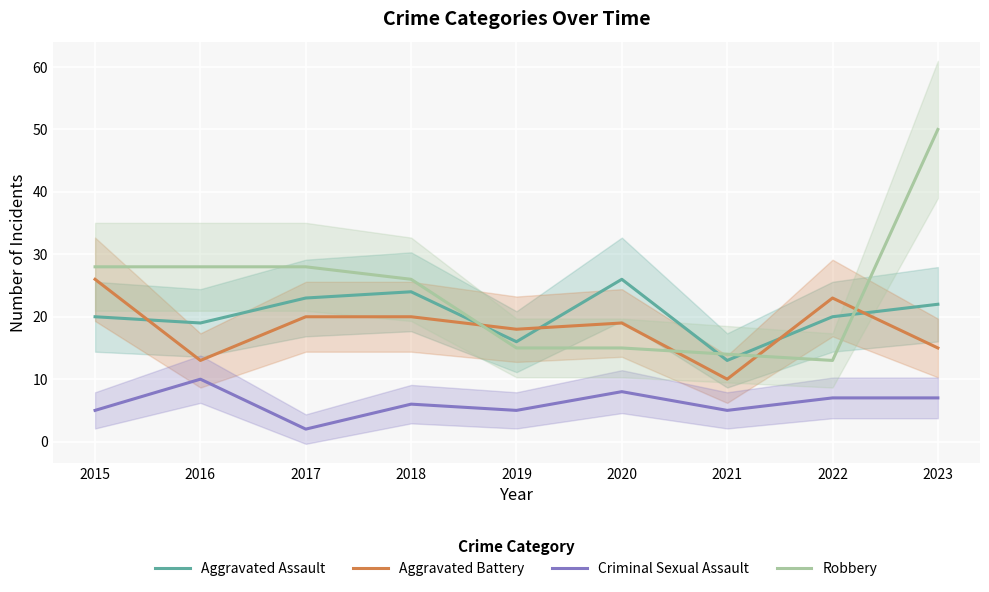

What is the minimum value shown in the chart?

2